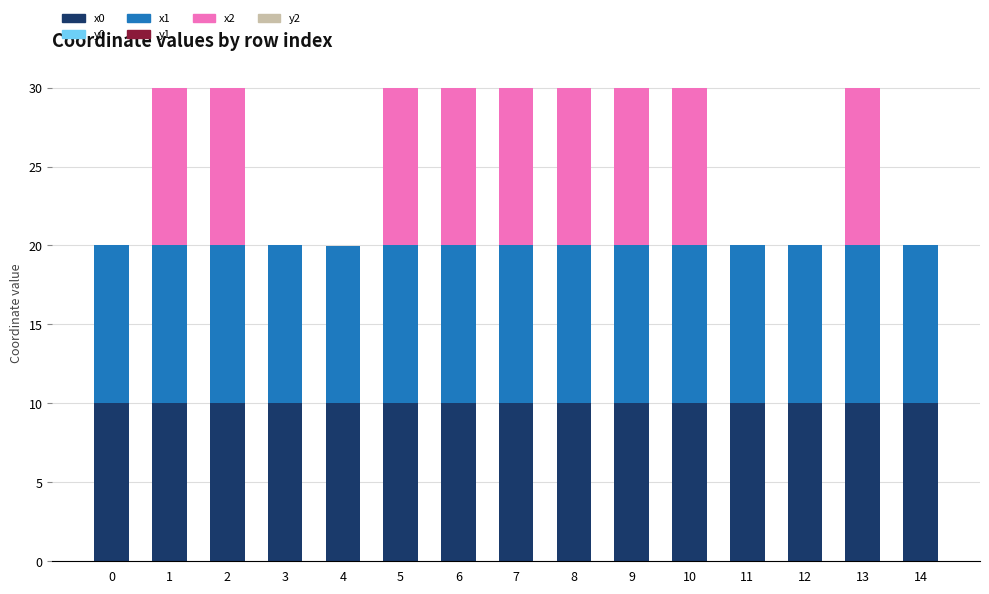

The value of x0 at 1 is 10.0. True or false?

True